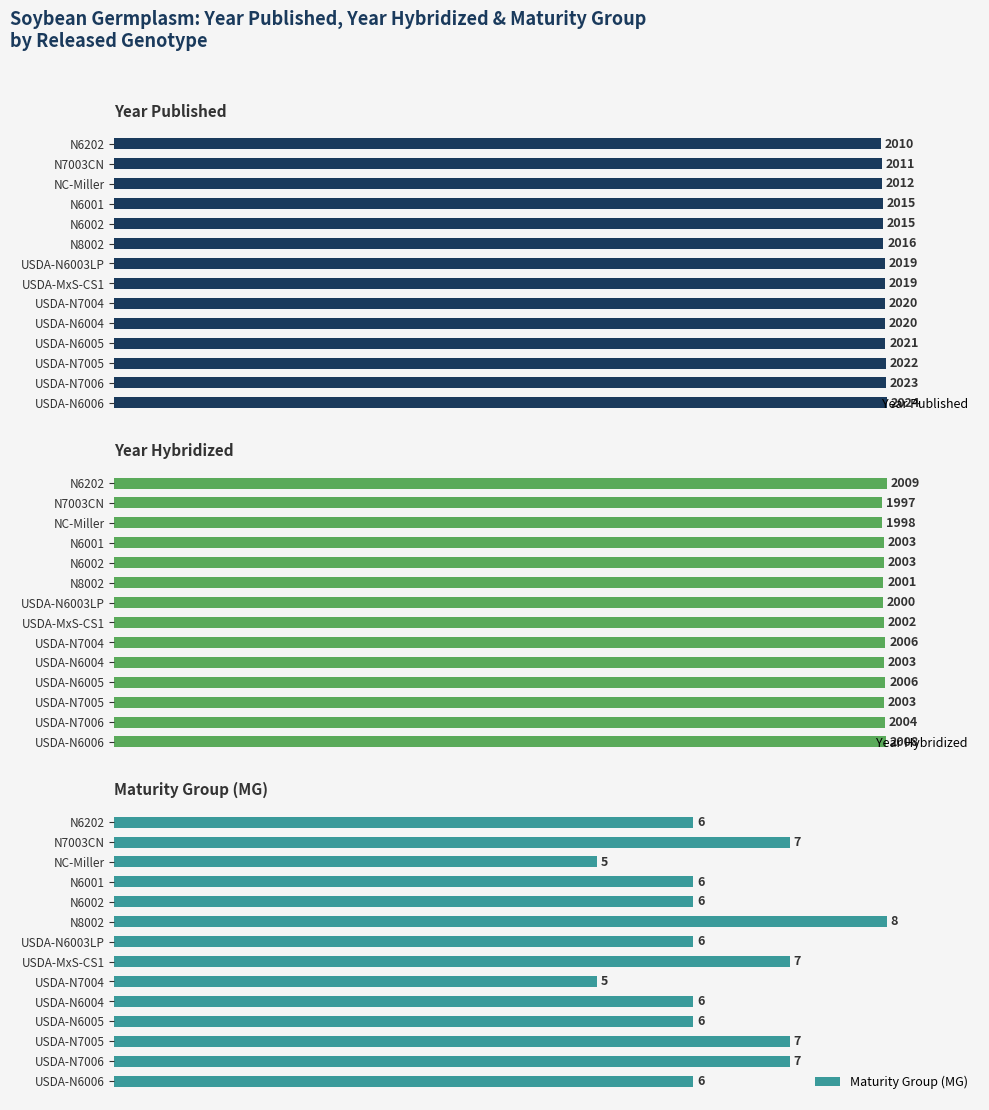

Which series has the widest spread of values?

Year Published